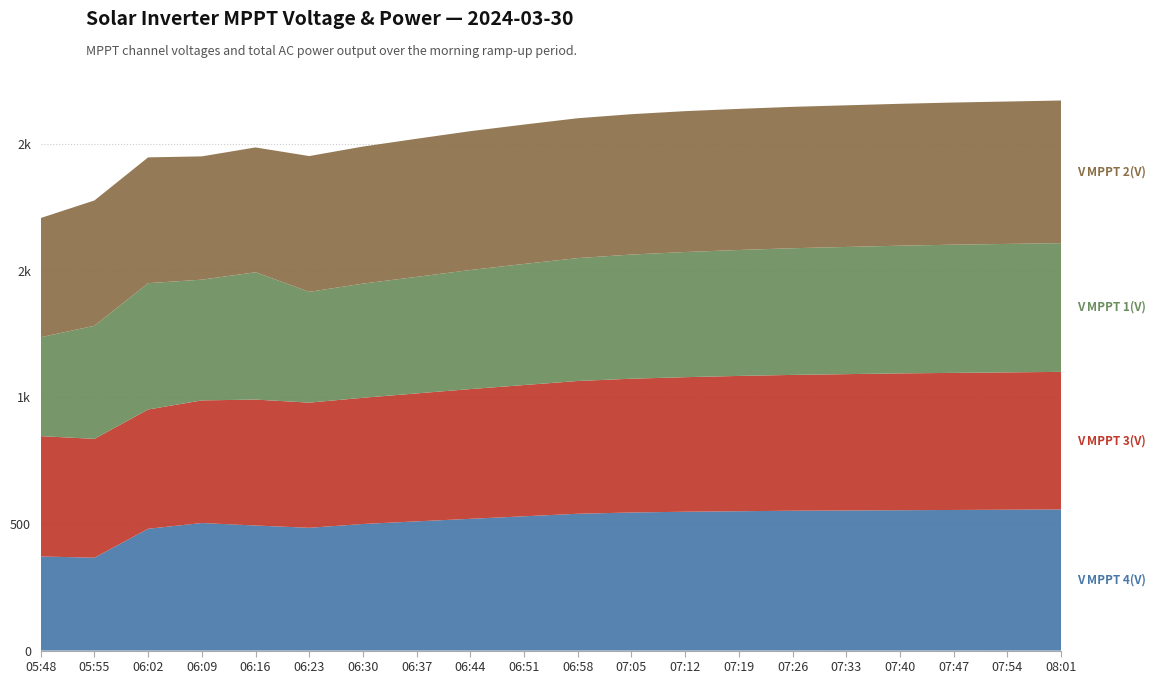

Reading right to left, transcribe all the data shown in this chart.

V MPPT 4(V): 08:01=557.0	07:54=556.0	07:47=555.0	07:40=554.0	07:33=553.0	07:26=552.0	07:19=550.0	07:12=548.0	07:05=545.0	06:58=540.0	06:51=530.0	06:44=520.0	06:37=510.0	06:30=499.6	06:23=484.6	06:16=493.6	06:09=503.5	06:02=480.7	05:55=366.7	05:48=371.3
V MPPT 3(V): 08:01=543.0	07:54=542.0	07:47=541.0	07:40=540.0	07:33=538.0	07:26=536.0	07:19=534.0	07:12=531.0	07:05=528.0	06:58=524.0	06:51=518.0	06:44=512.0	06:37=505.0	06:30=498.1	06:23=494.0	06:16=497.0	06:09=483.9	06:02=470.8	05:55=468.9	05:48=475.0
V MPPT 1(V): 08:01=508.0	07:54=507.0	07:47=506.0	07:40=504.0	07:33=502.0	07:26=500.0	07:19=497.0	07:12=494.0	07:05=490.0	06:58=485.0	06:51=478.0	06:44=470.0	06:37=460.0	06:30=450.6	06:23=437.3	06:16=502.6	06:09=476.5	06:02=498.6	05:55=446.4	05:48=390.4
V MPPT 2(V): 08:01=563.0	07:54=562.0	07:47=561.0	07:40=560.0	07:33=559.0	07:26=558.0	07:19=557.0	07:12=556.0	07:05=554.0	06:58=552.0	06:51=550.0	06:44=548.0	06:37=545.0	06:30=540.9	06:23=535.8	06:16=492.6	06:09=486.6	06:02=496.5	05:55=494.5	05:48=470.5